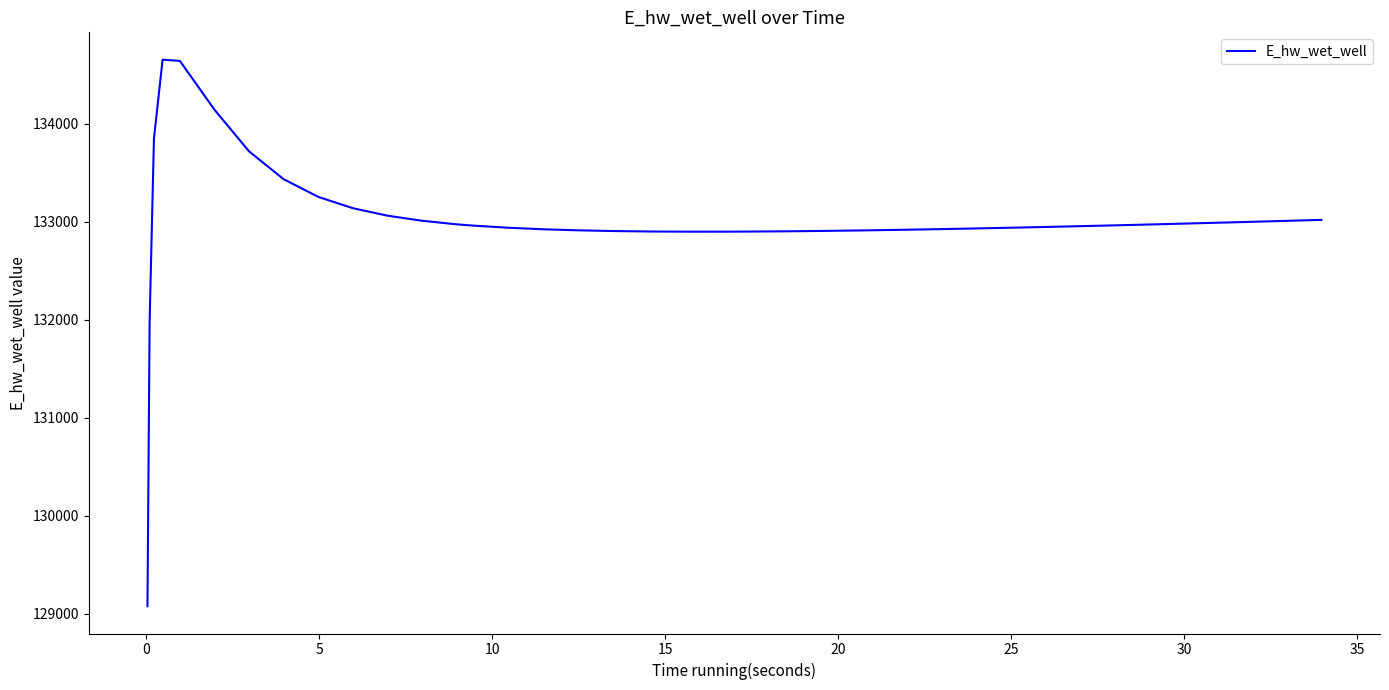

What is the maximum value shown in the chart?

134651.4